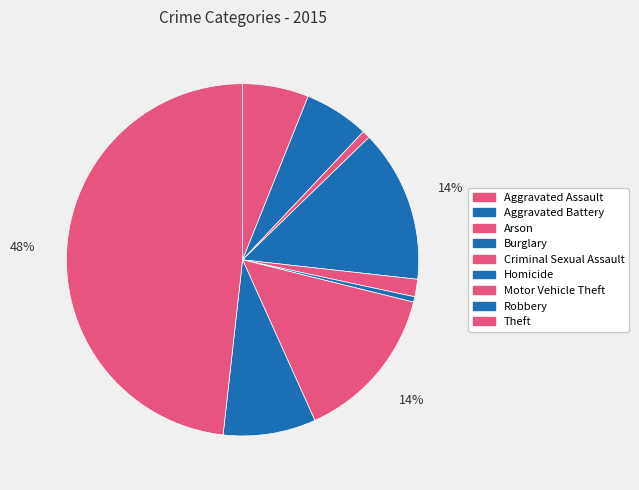

How many slices are in this pie chart?

9